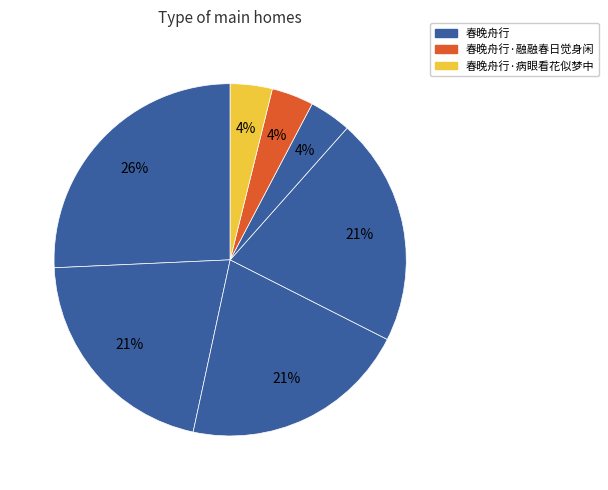

Which slice is the smallest?

春晚舟行·病眼看花似梦中